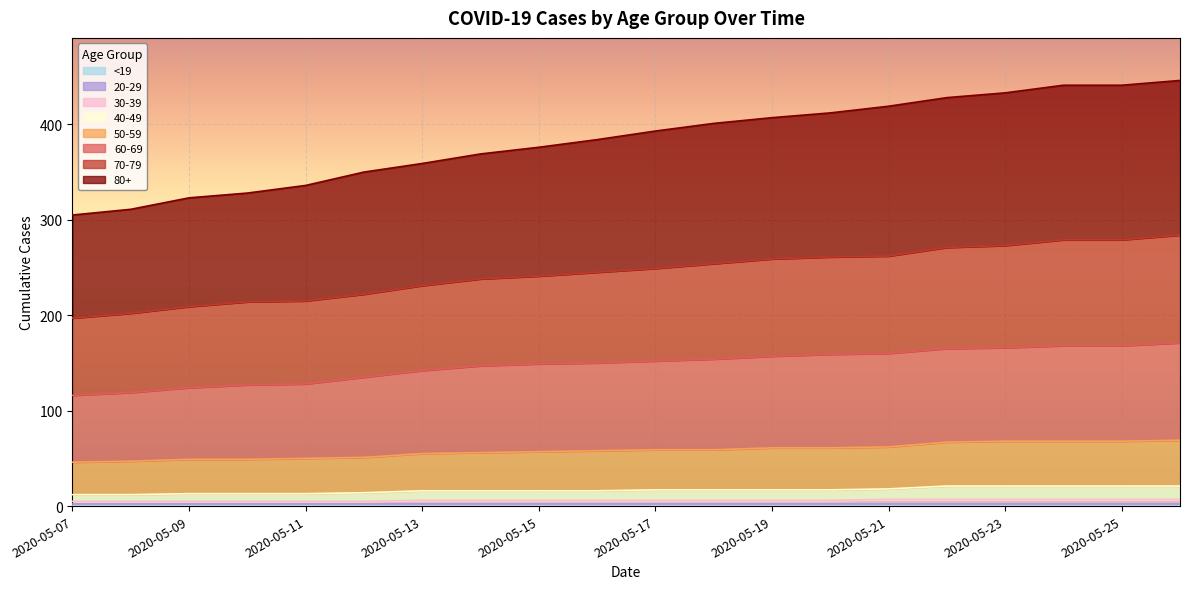

Which category has the lowest value in the 30-39 series?

2020-05-07